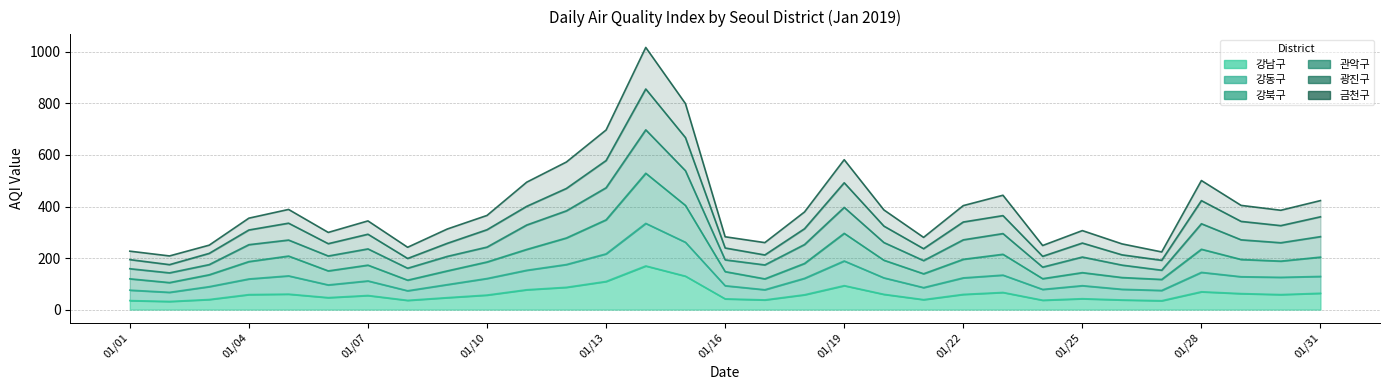

What is the spread (max minus min) of values at 20190120?

327.6